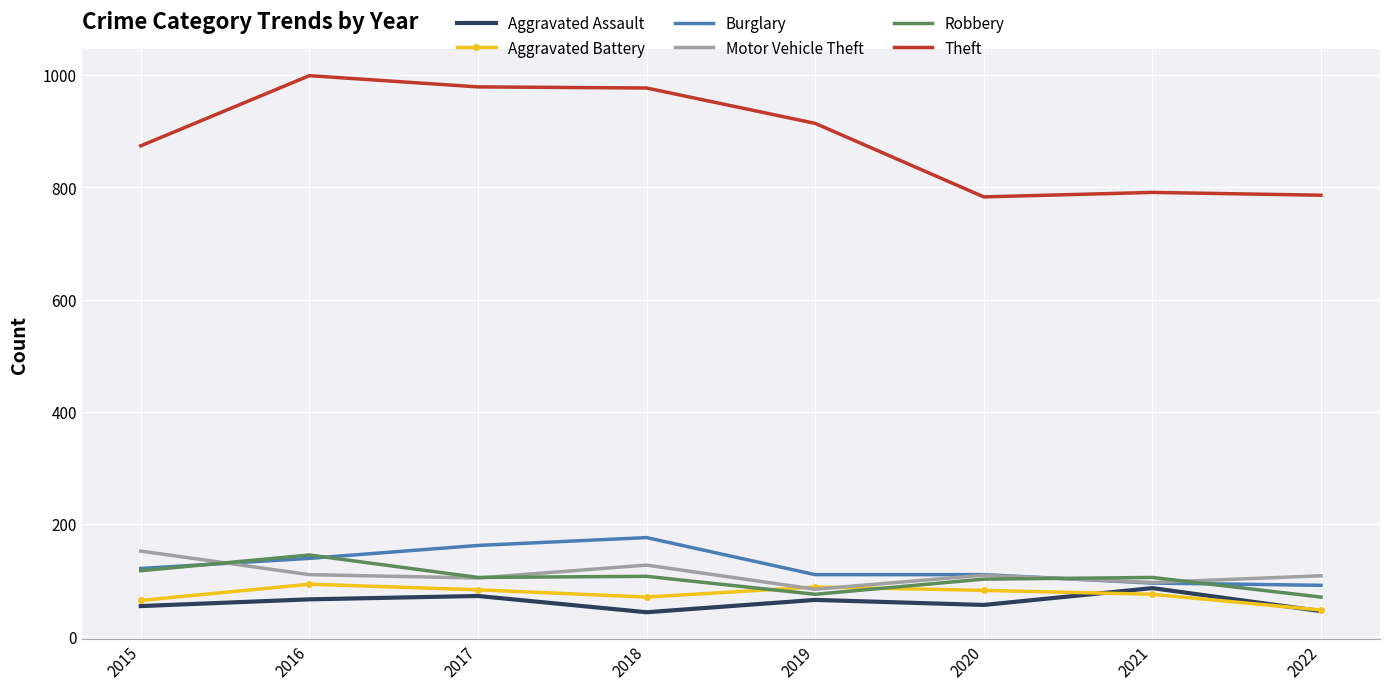

True or false: Motor Vehicle Theft and Robbery intersect in this chart.

True